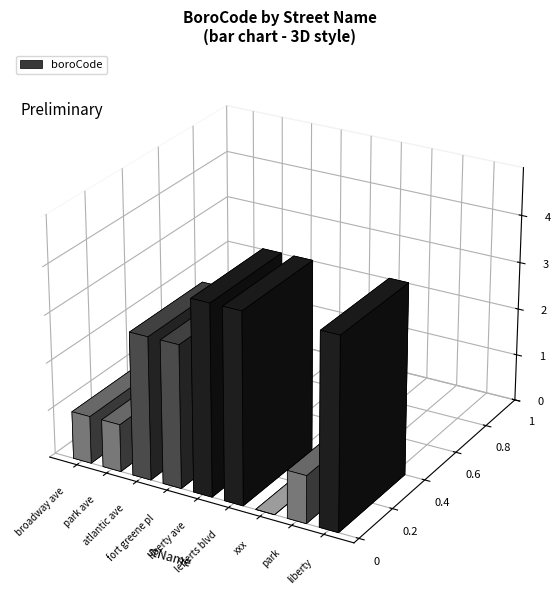

Where is the data nearest to the value 2?

broadway ave